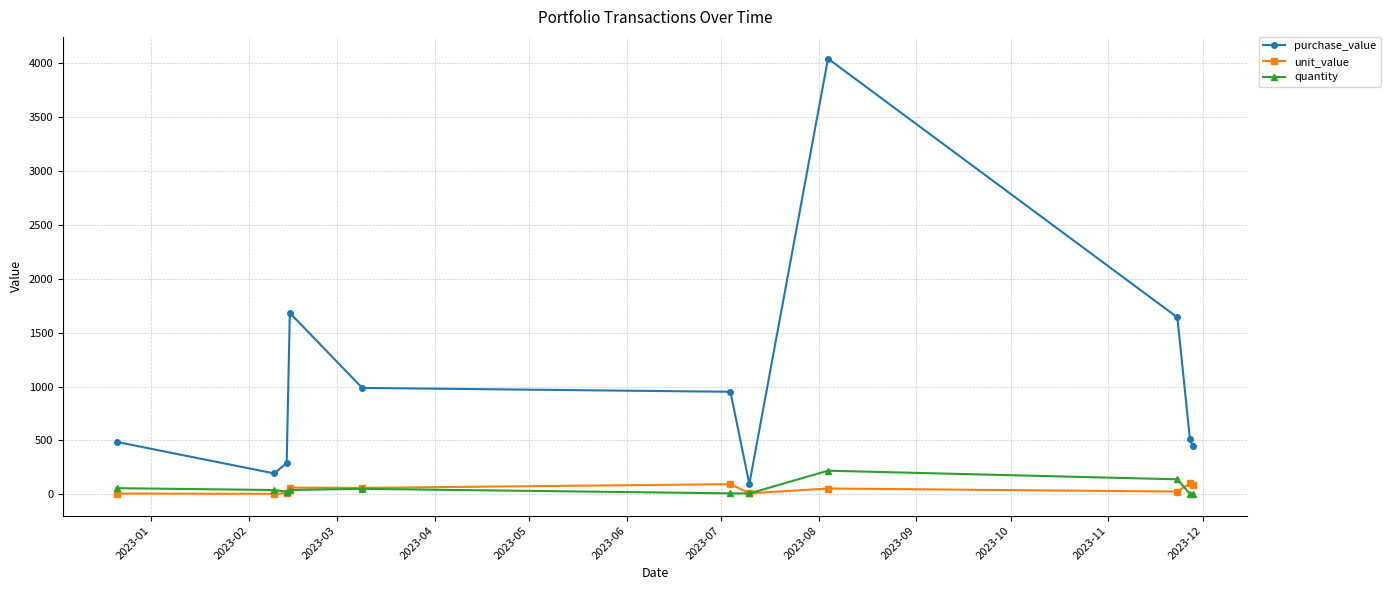

At how many categories does at least one series exceed 377?

8